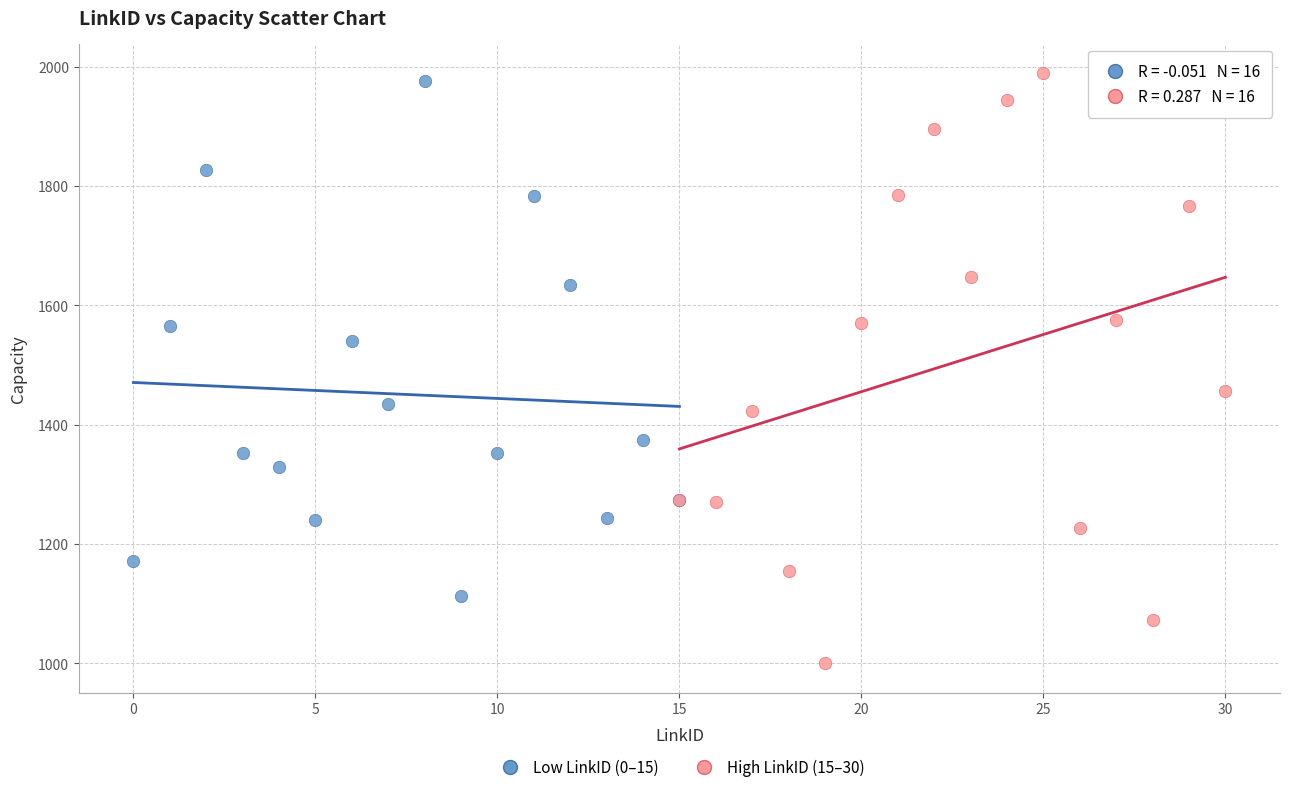

Which series contains the lowest Y value?

High LinkID (15–30)